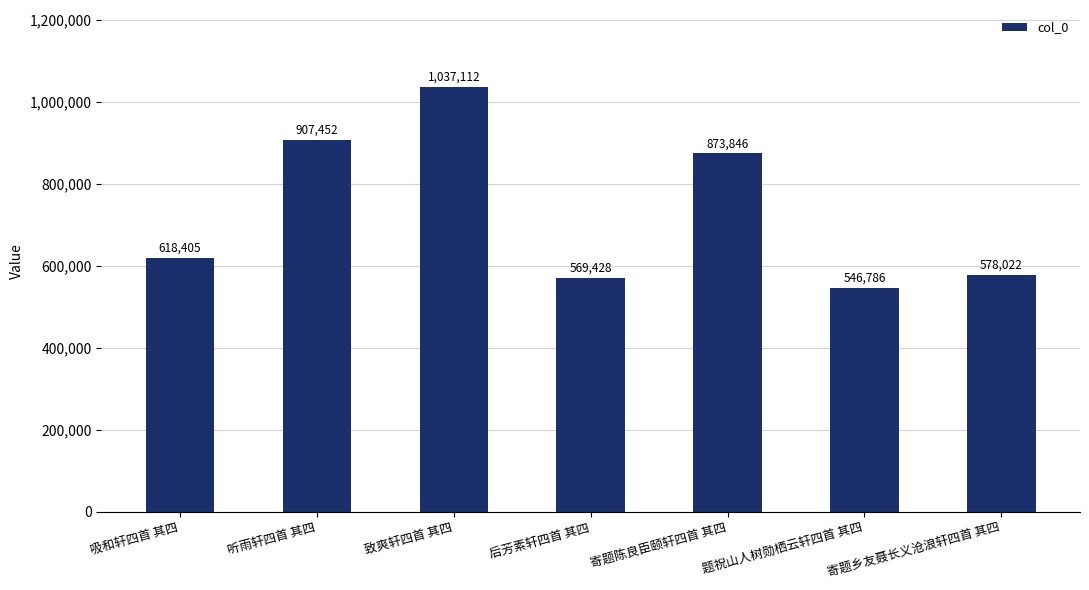

Is it true that the value at 吸和轩四首 其四 is 618405?

True